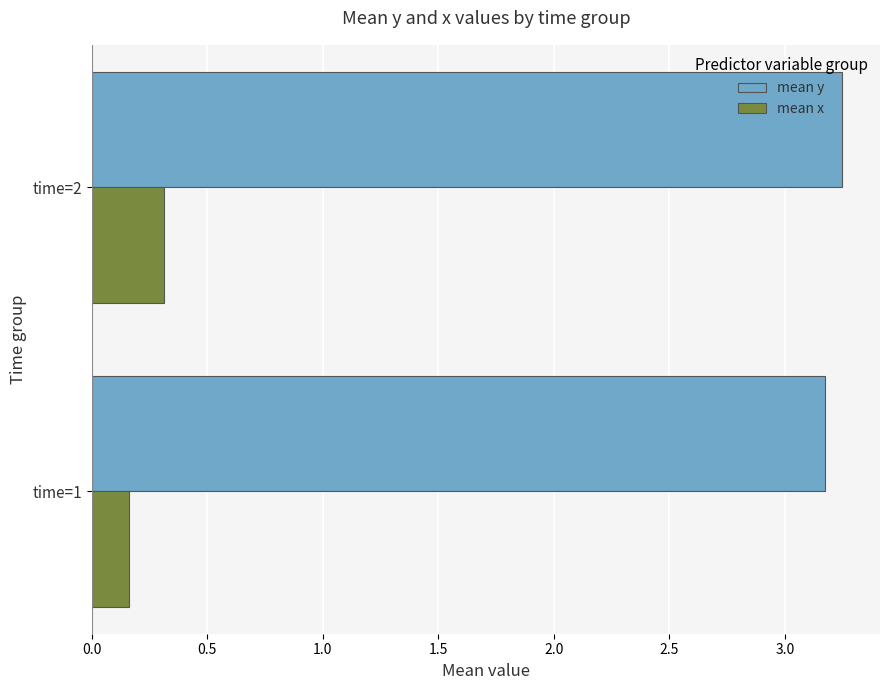

Which category has the highest value across all series?

time=2